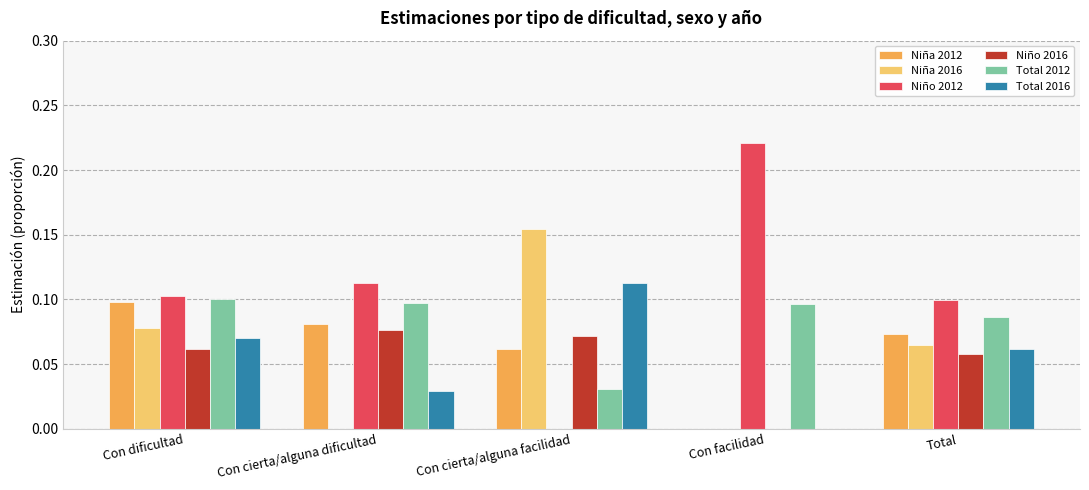

What are all the series names shown in the legend?

Niña 2012, Niña 2016, Niño 2012, Niño 2016, Total 2012, Total 2016